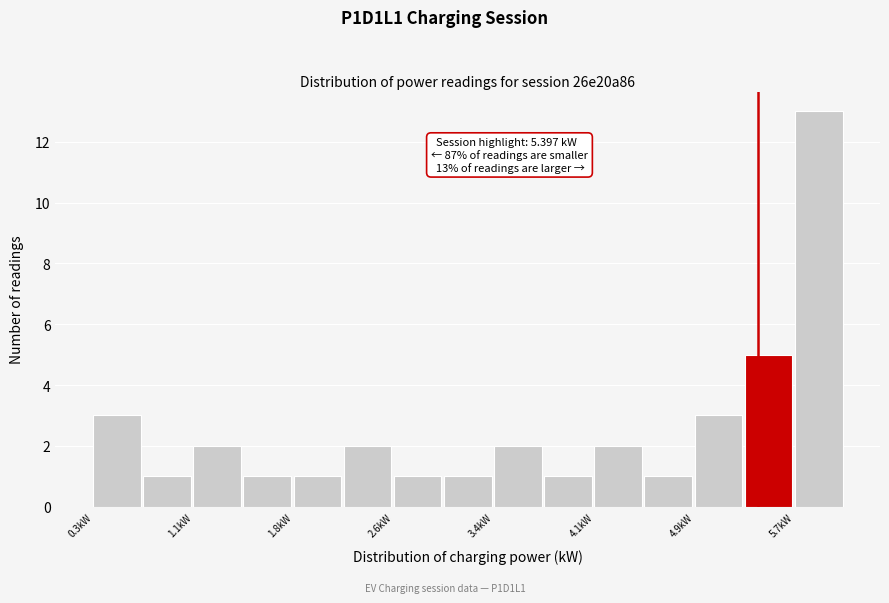

Around what value on the x-axis is the tallest bar? Give the approximate position of its centre, as read against the axis.

5.9